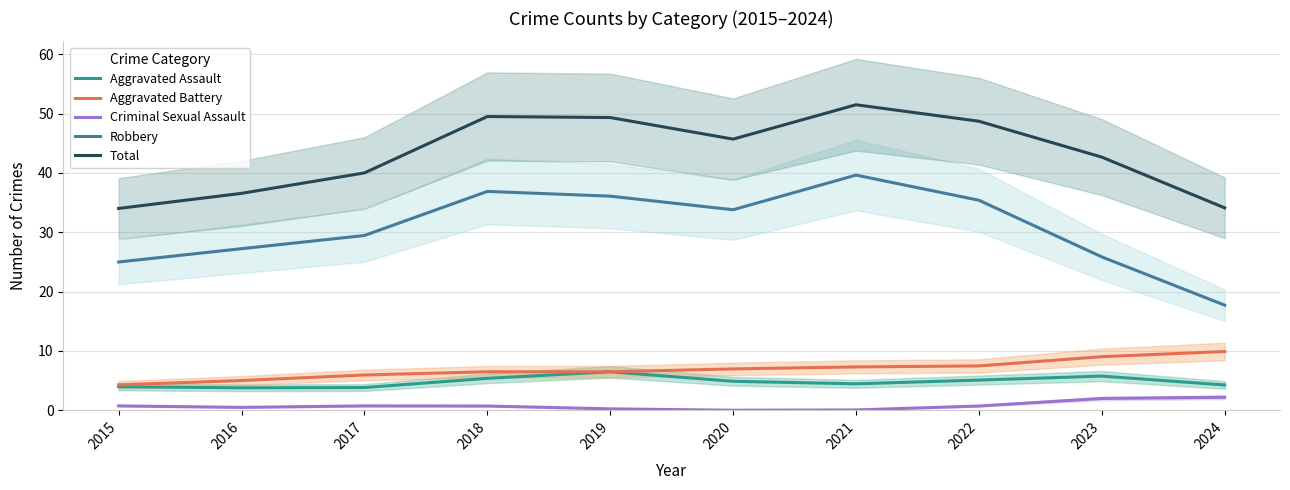

What is the sum of the Total values at 2020 and 2016?

82.2